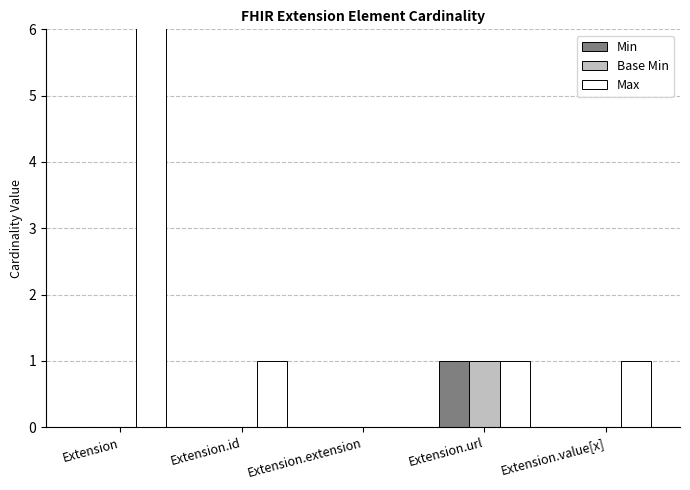

At which label does Base Min reach its peak?

Extension.url